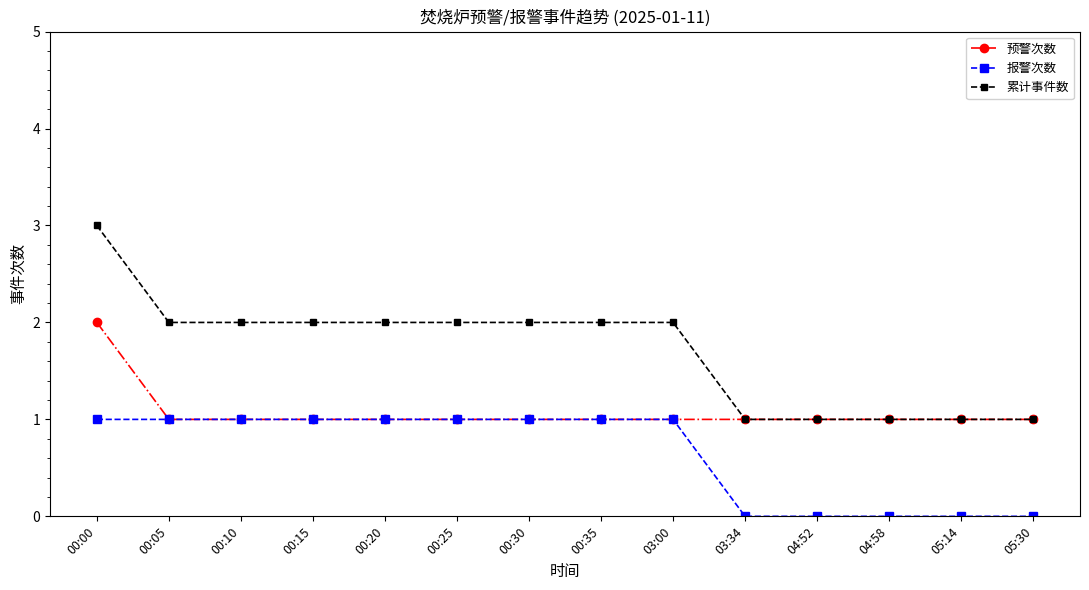

What is the sum of all 预警次数 values?

15